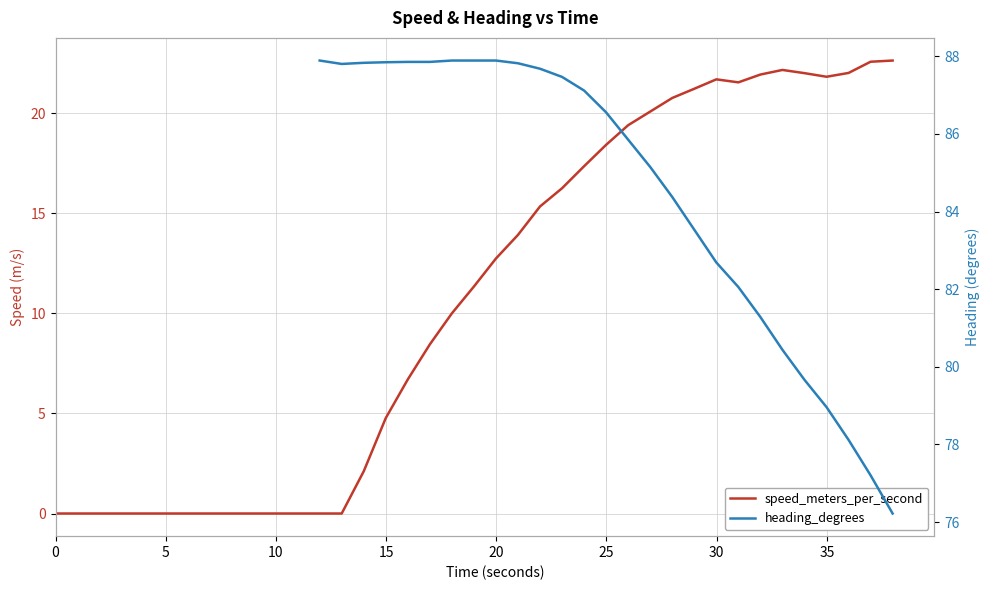

At how many categories does at least one series exceed 60?

27